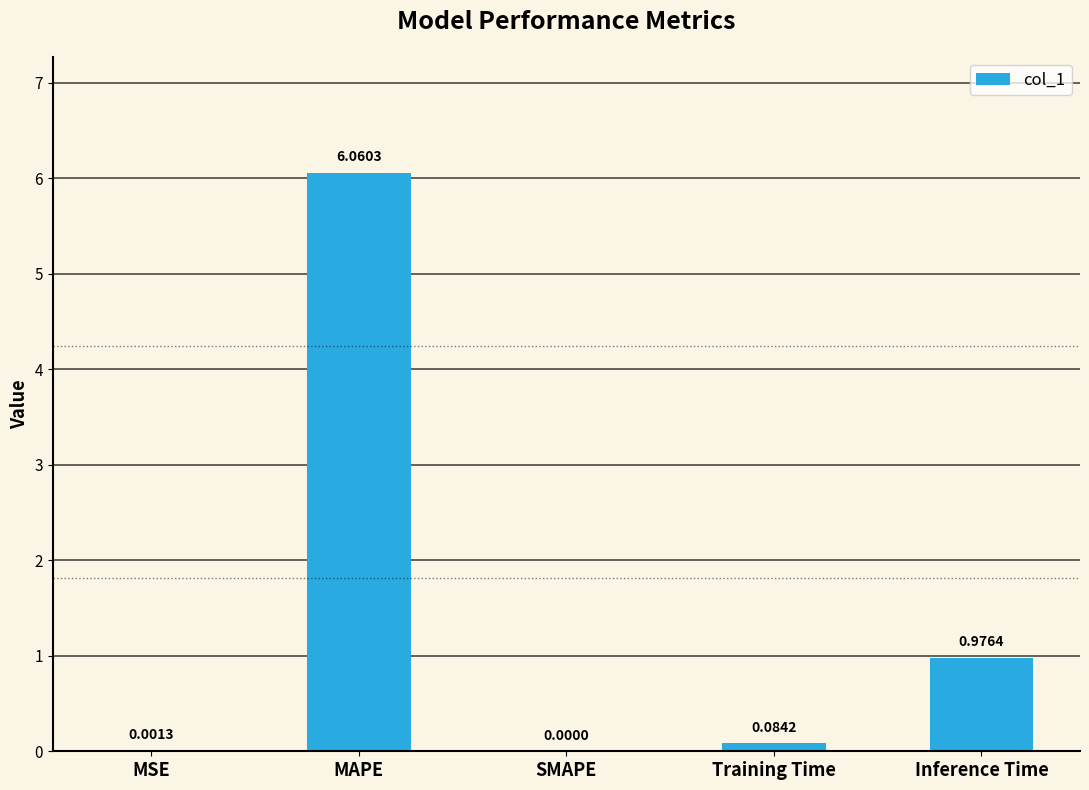

What is the change in value from MSE to Training Time?

+0.1